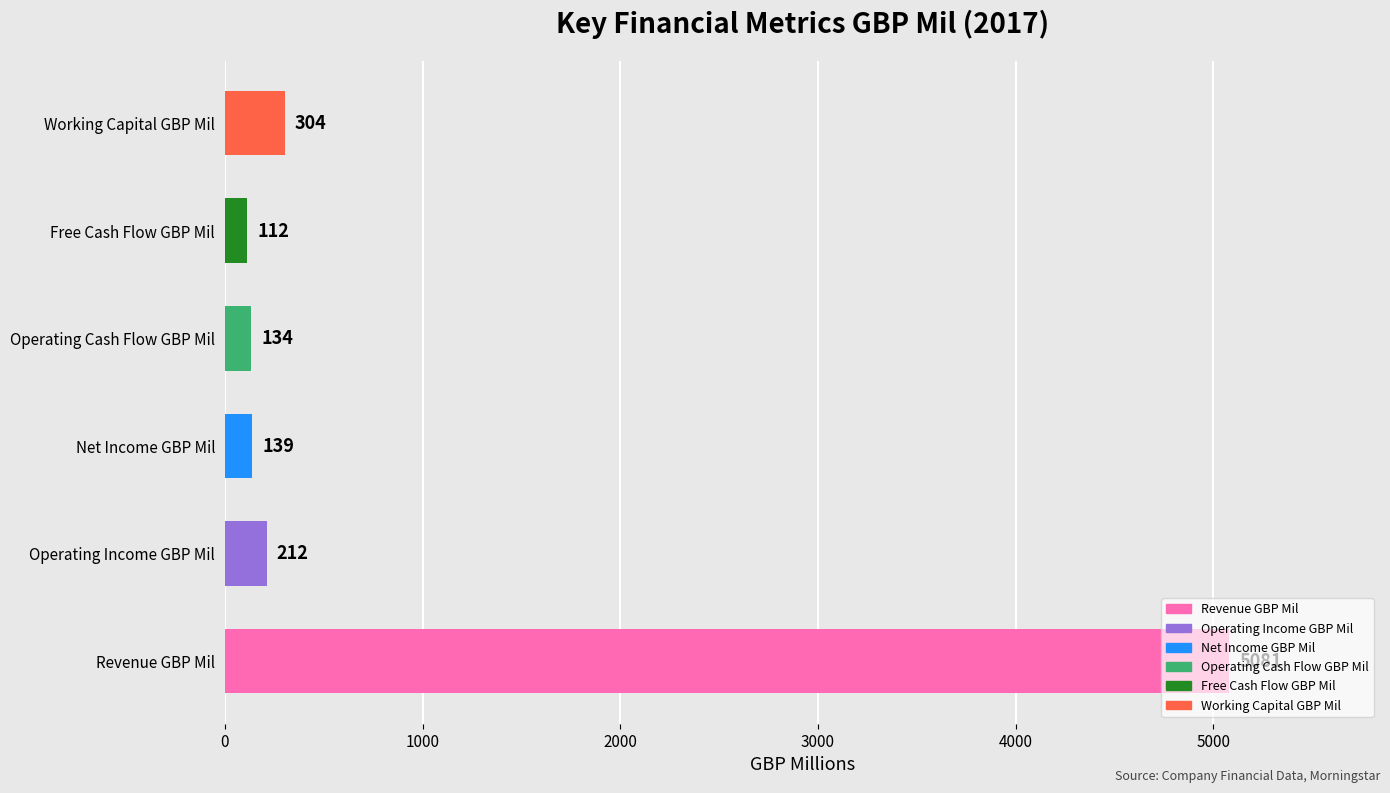

Which has a higher value, Free Cash Flow GBP Mil or Net Income GBP Mil?

Net Income GBP Mil